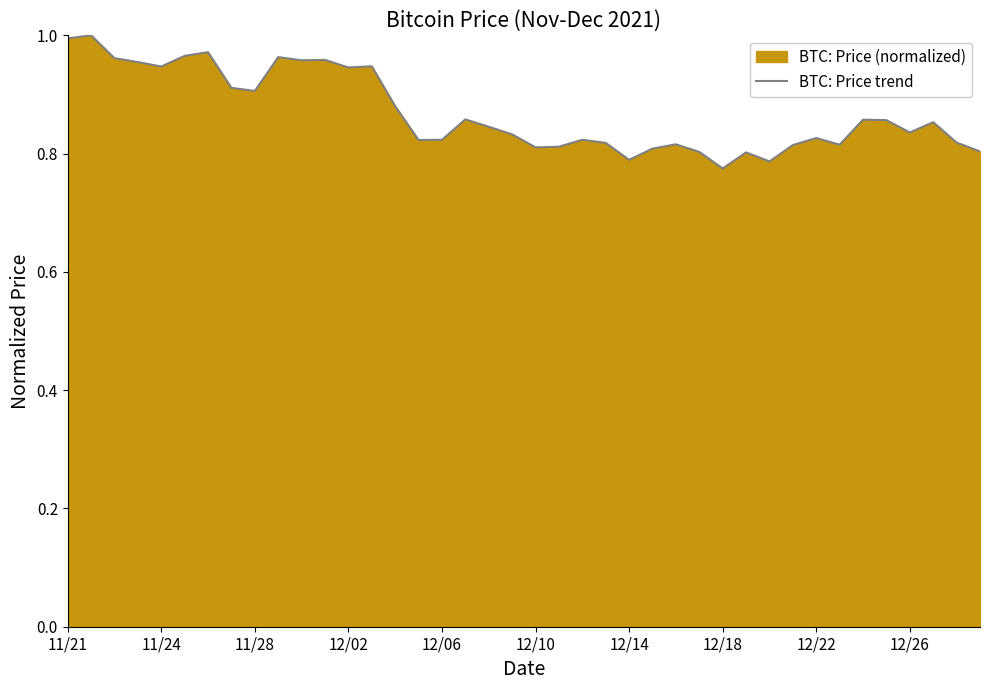

True or false: there are more than 2 points higher than both neighbors.

True